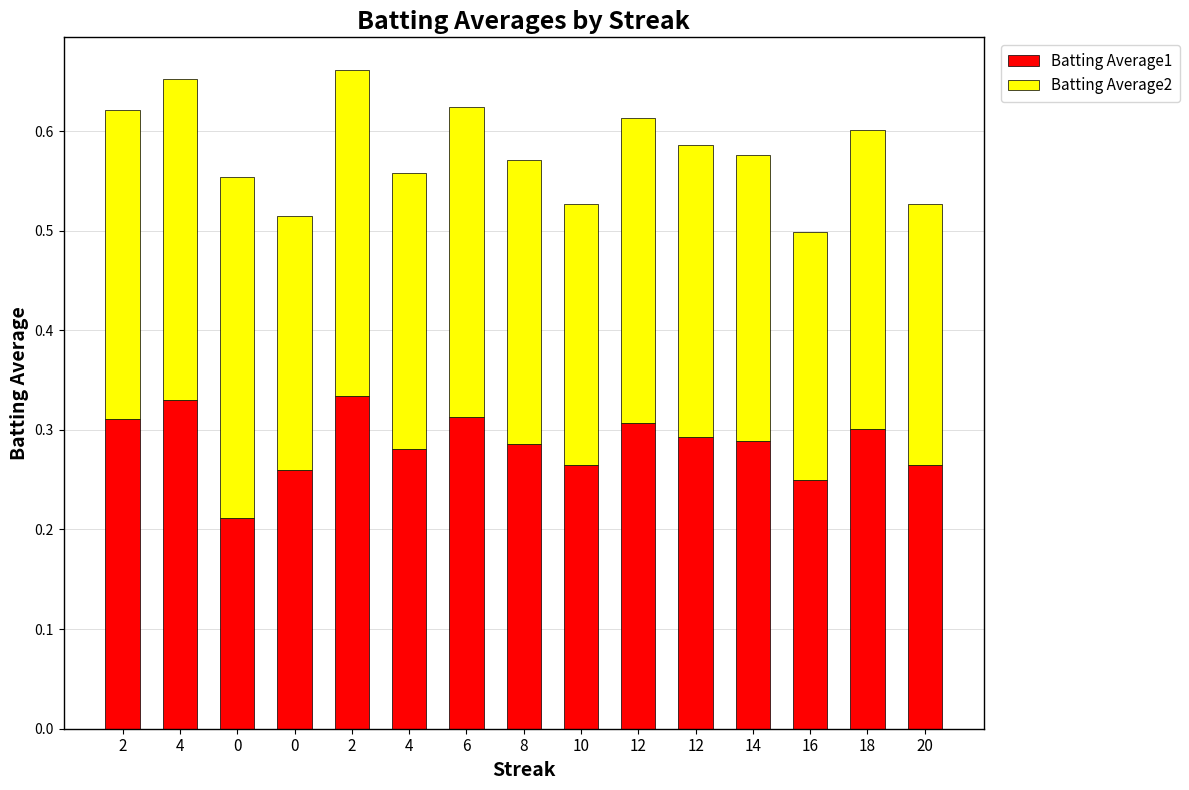

What value does the Batting Average2 series have at 20?

0.3